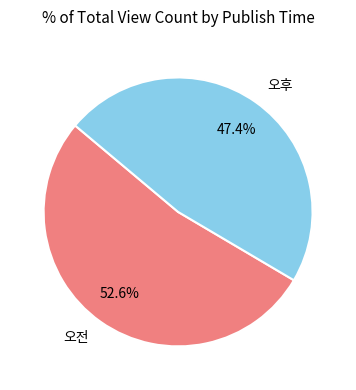

How many slices are in this pie chart?

2